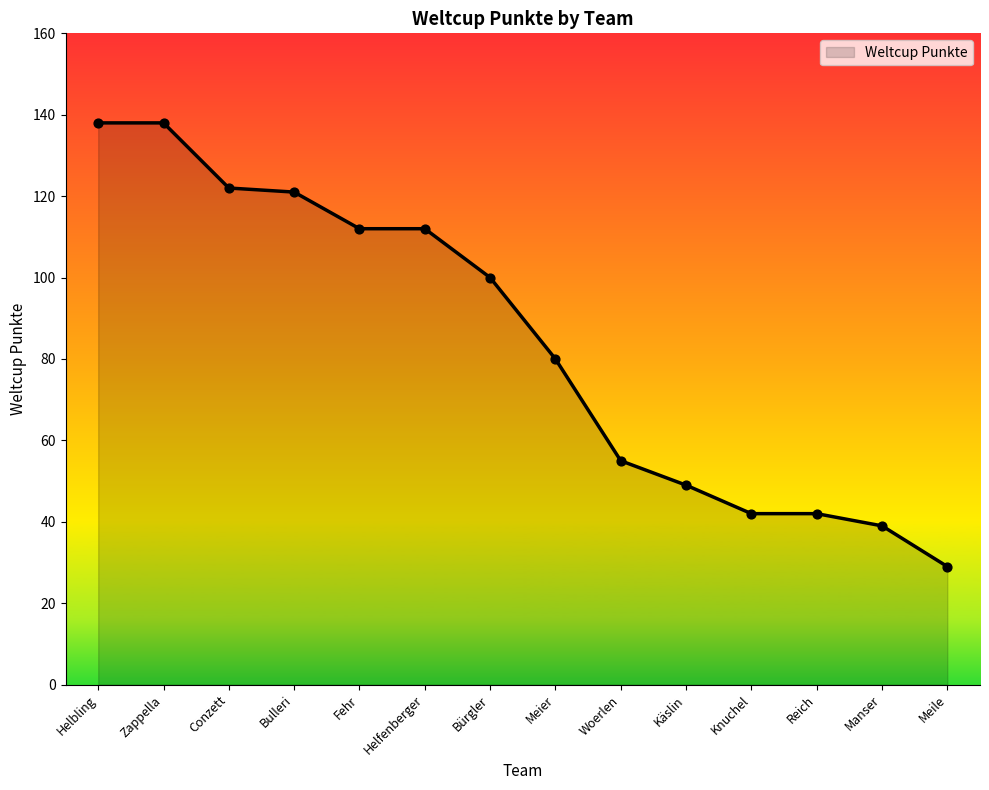

Between Conzett and Woerlen, which is larger?

Conzett